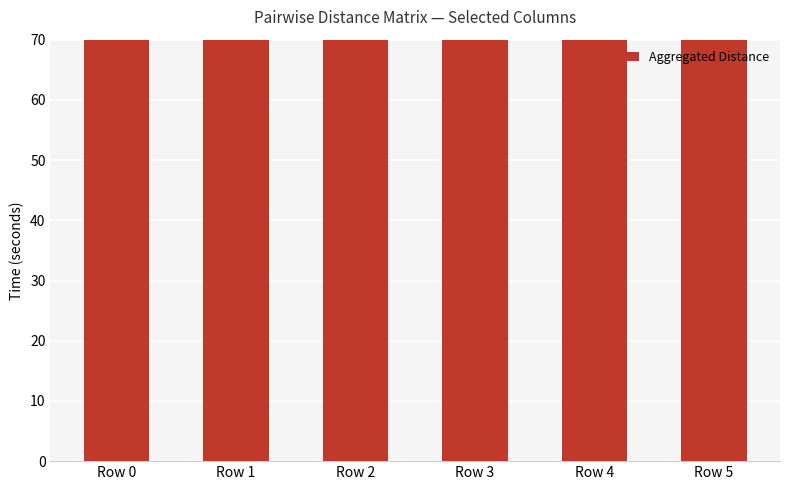

What is the ratio of the value at Row 3 to the value at Row 1?

0.9